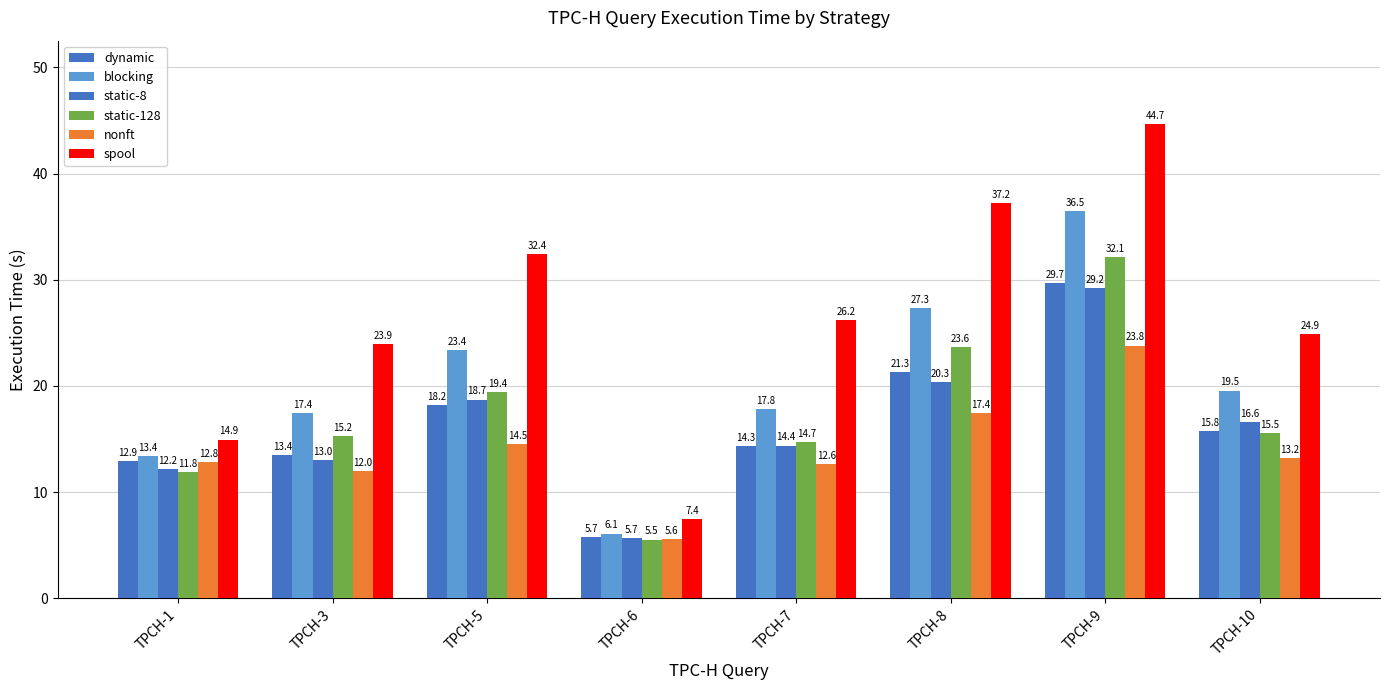

At which category is the sum across all series the highest?

TPCH-9